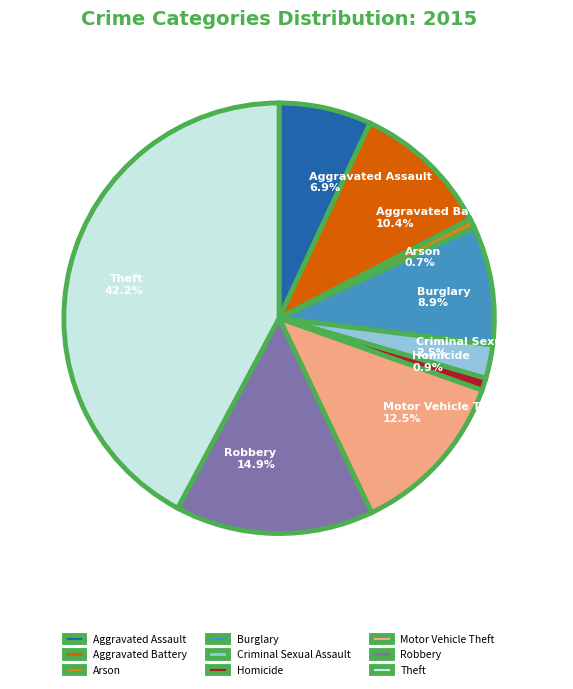

What is the ratio of the value at Motor Vehicle Theft to the value at Homicide?

13.6